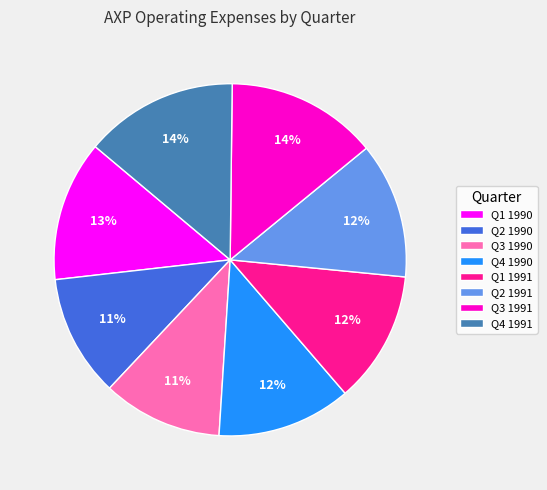

True or false: Q2 1991 accounts for 6% of the total.

False